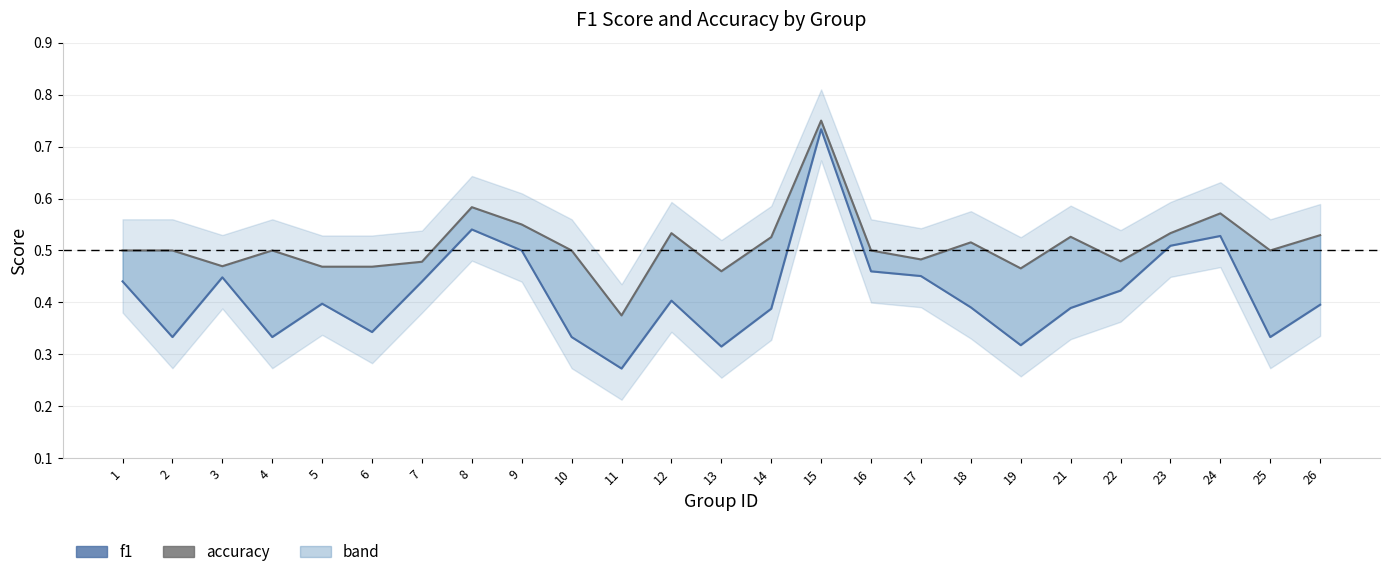

Is it true that accuracy equals 0.5 at 1?

True